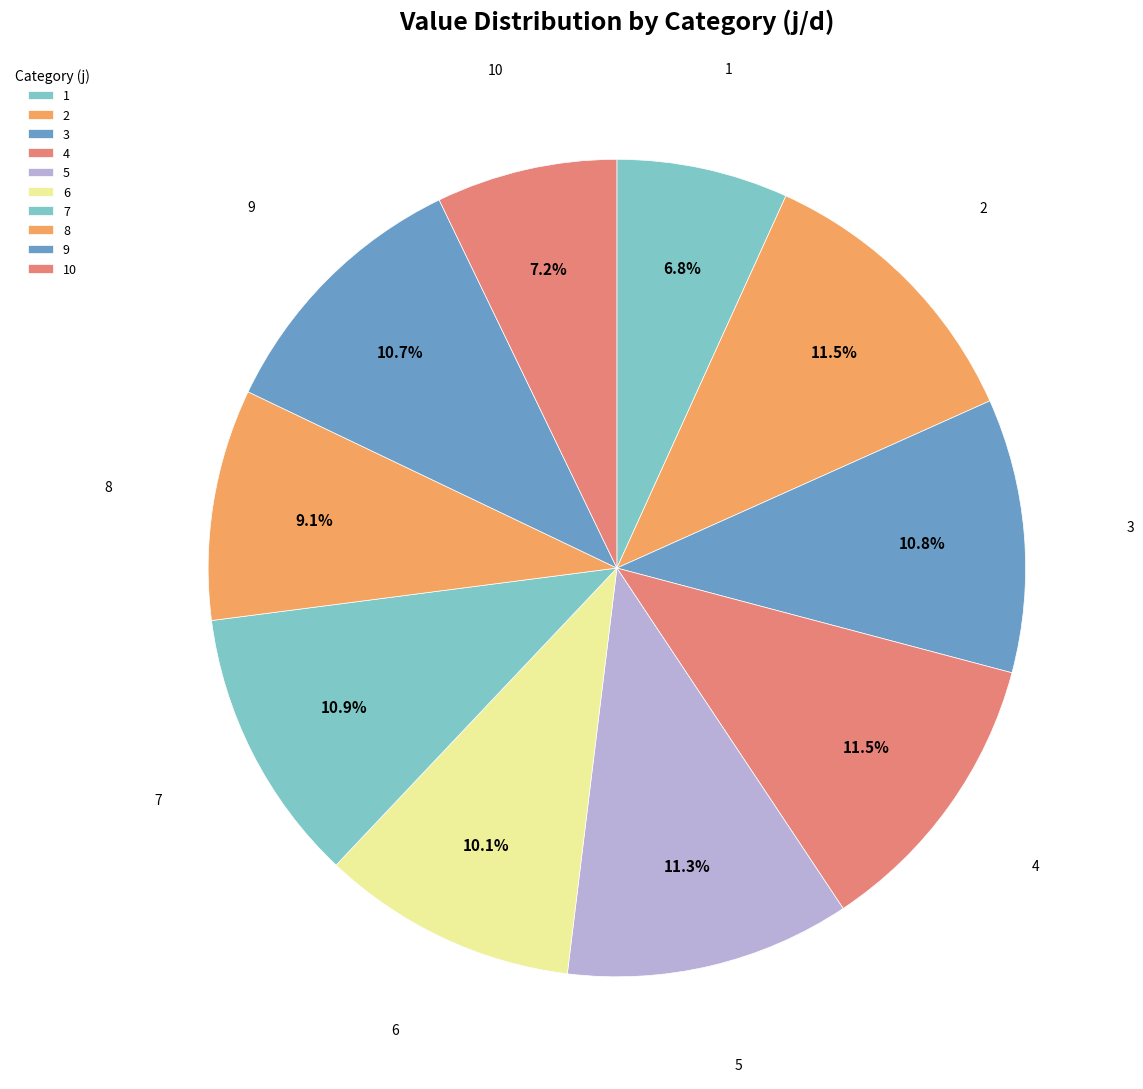

To the nearest percent, what portion does 7 represent?

11%